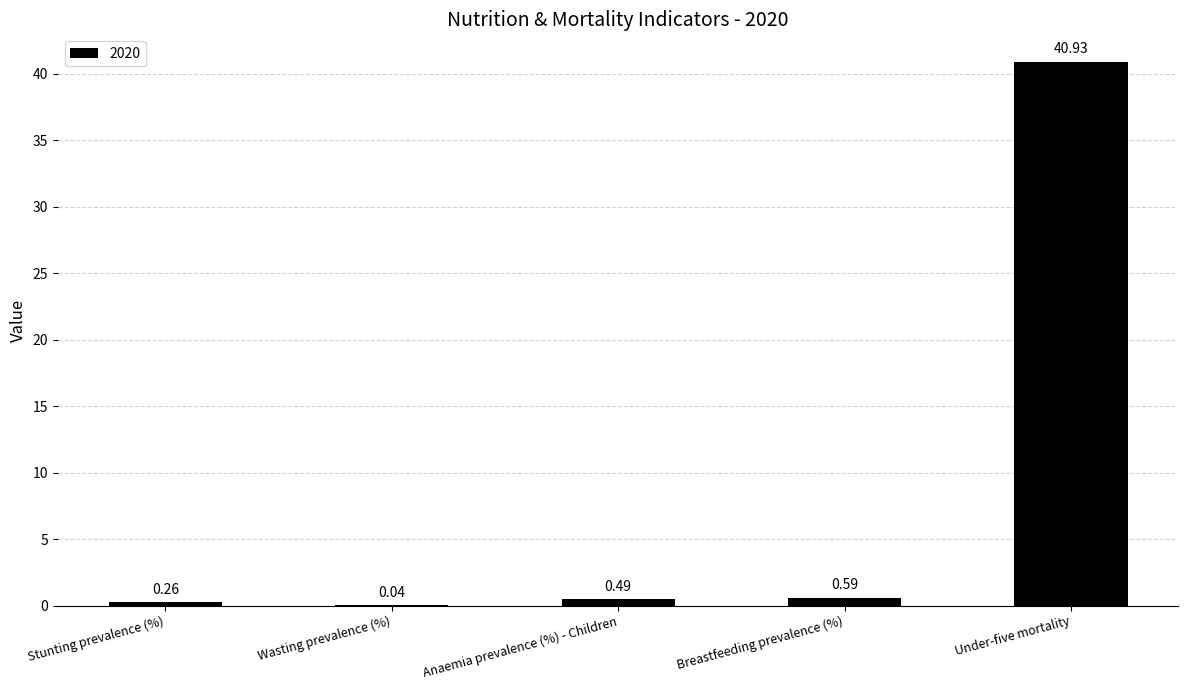

Are the bars grouped side by side (vs. stacked)?

No